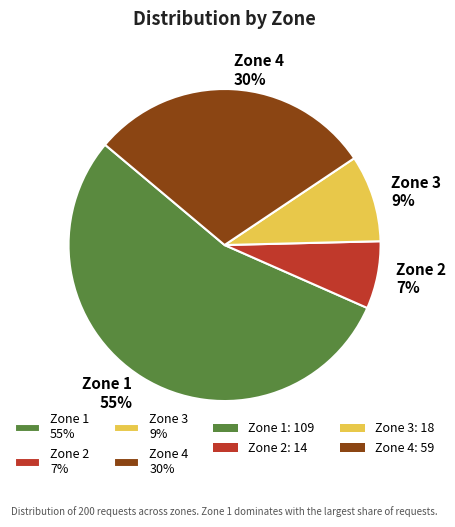

What is the majority slice?

Zone 1 55%